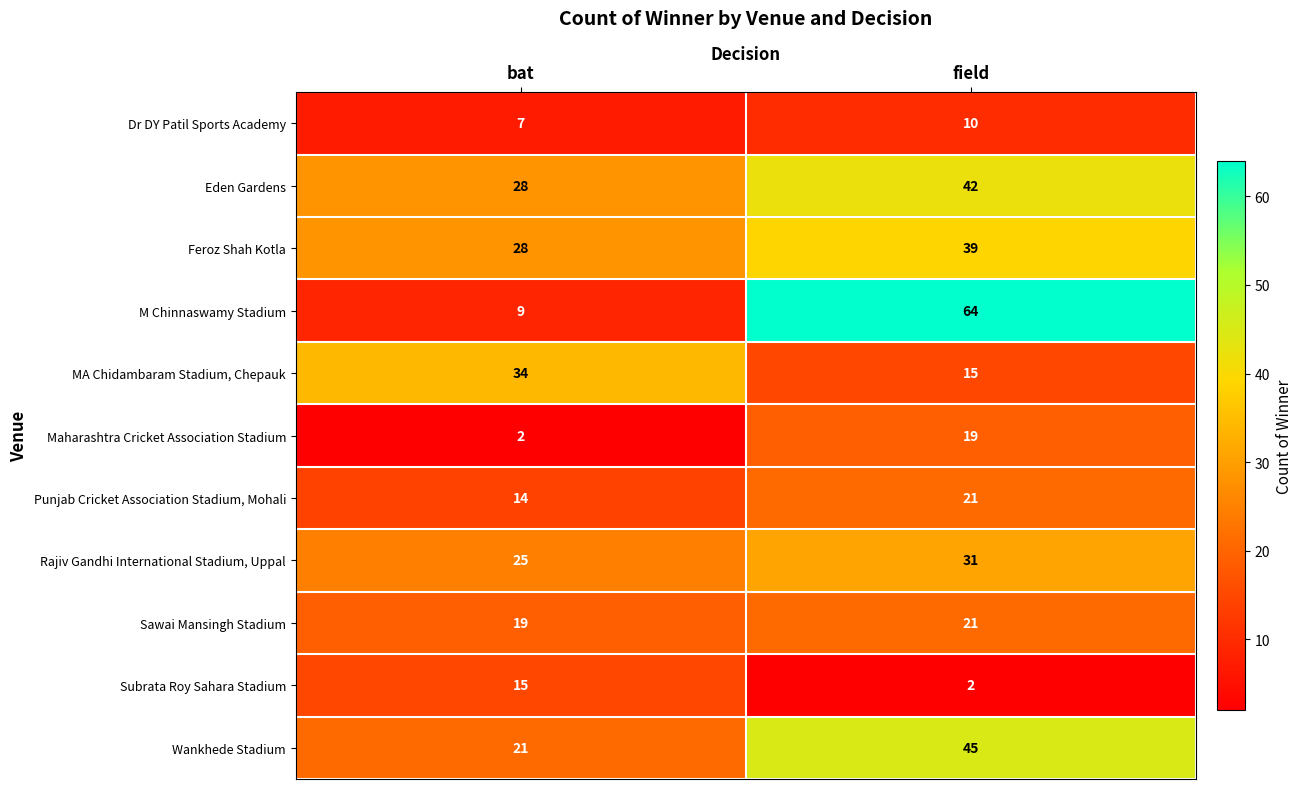

Is the value of Wankhede Stadium at bat greater than the value of Feroz Shah Kotla at field?

No